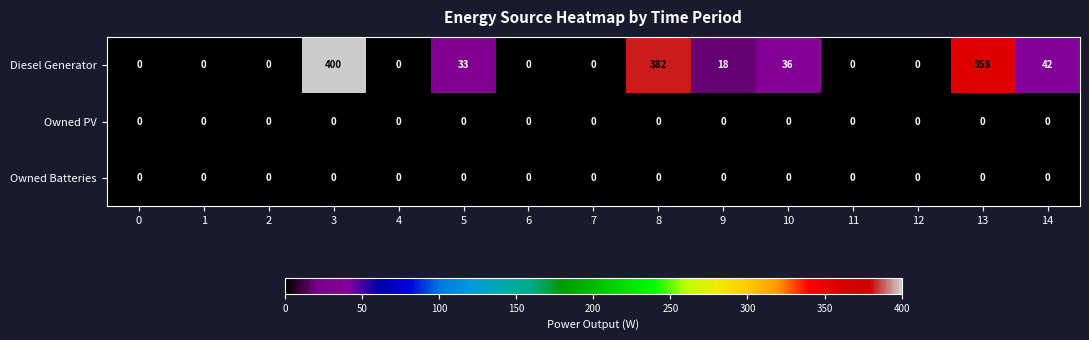

What is the maximum value shown in the chart?

400